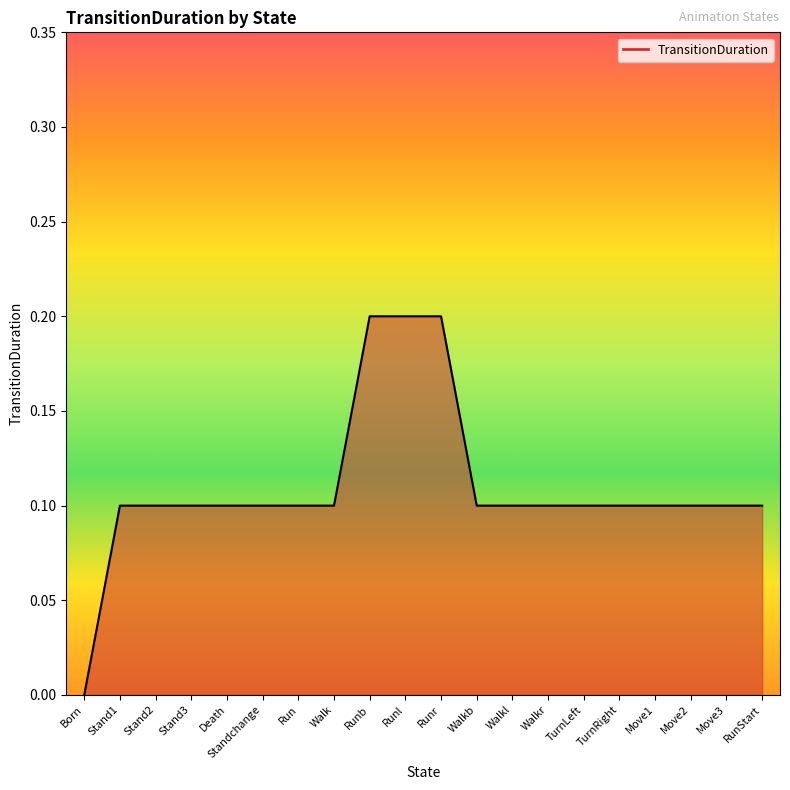

How many data points are above 0?

19